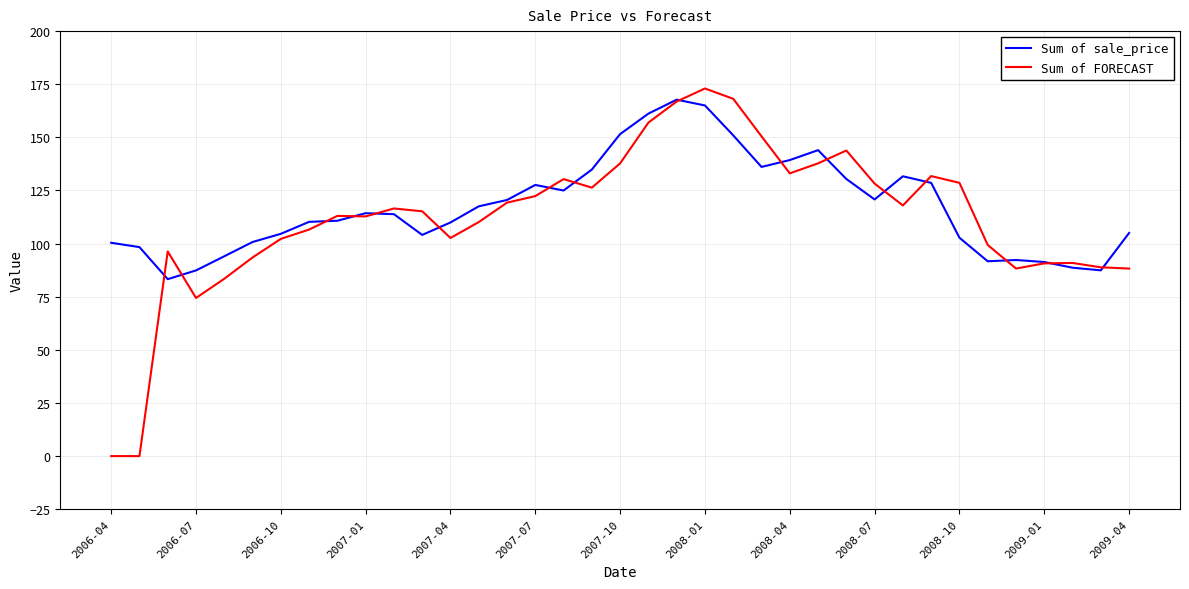

Which series has the largest range (max minus min)?

Sum of FORECAST